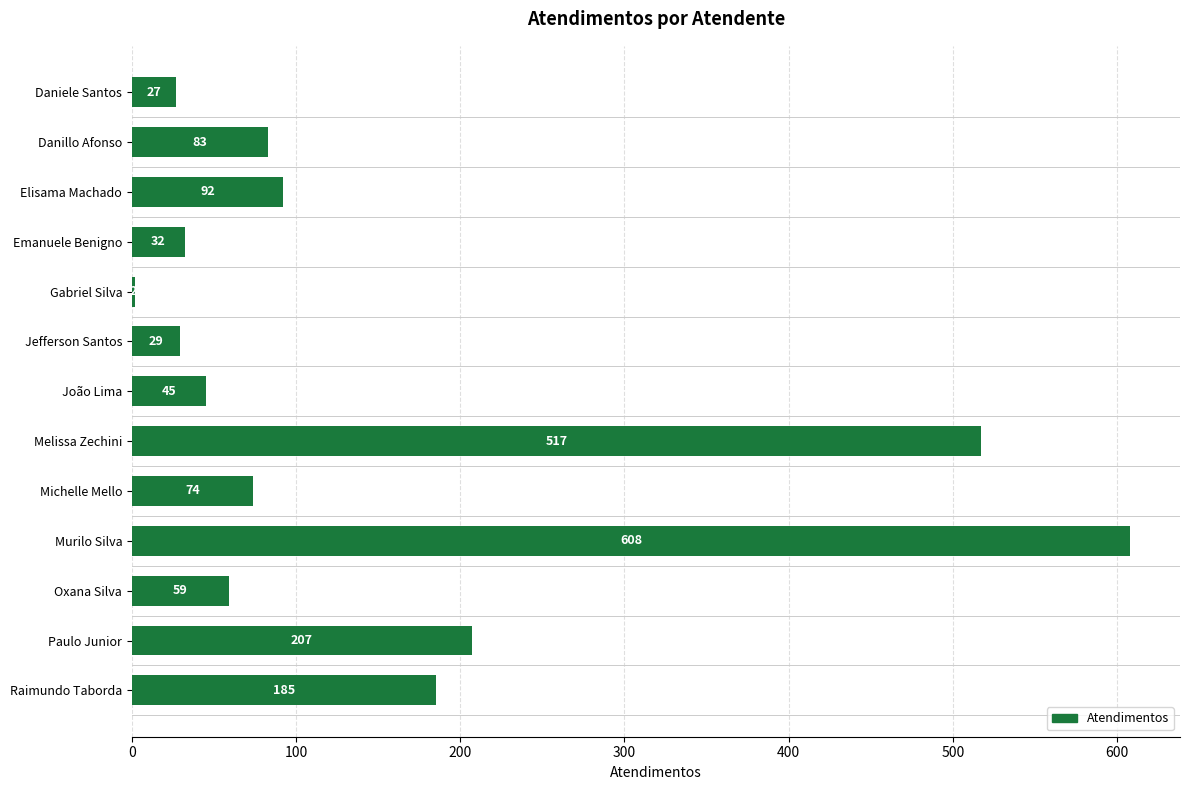

Read the value at Michelle Mello, to the nearest 100.

100